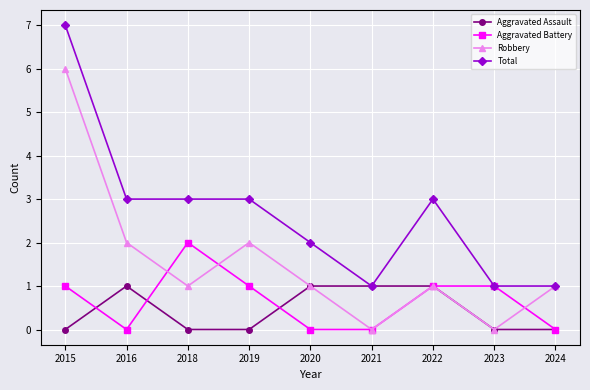

Where is the first local maximum for Robbery?

2019